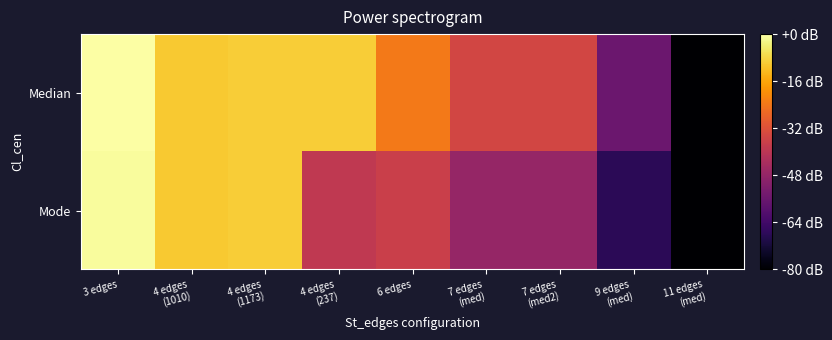

Rank the series by their maximum value, from lowest to highest.

Mode, Median